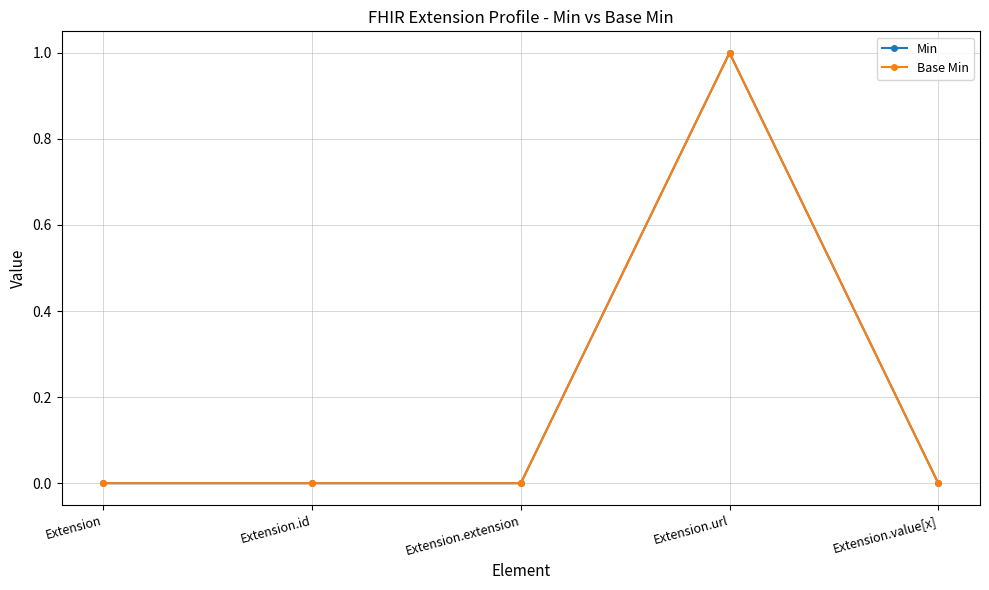

Is this an area chart (filled region under the line)?

No